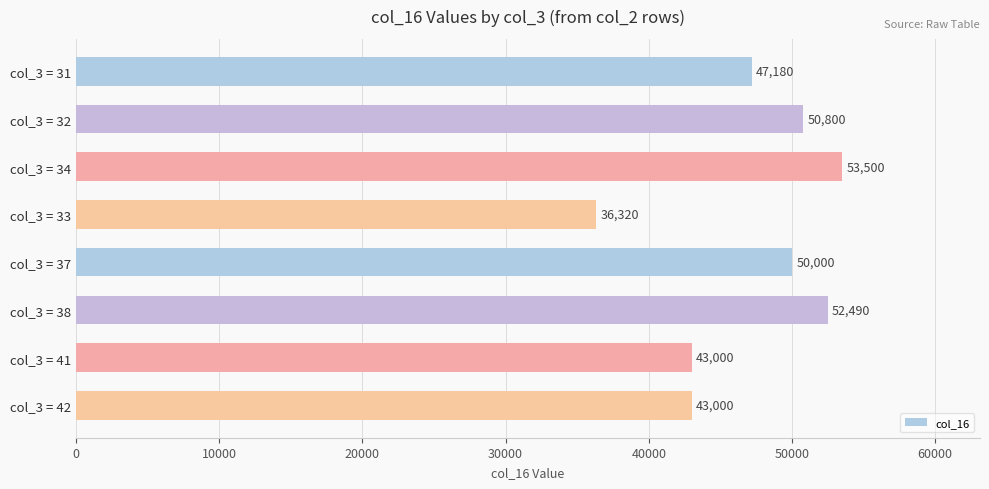

At which category does the chart reach its minimum across all series?

col_3 = 33